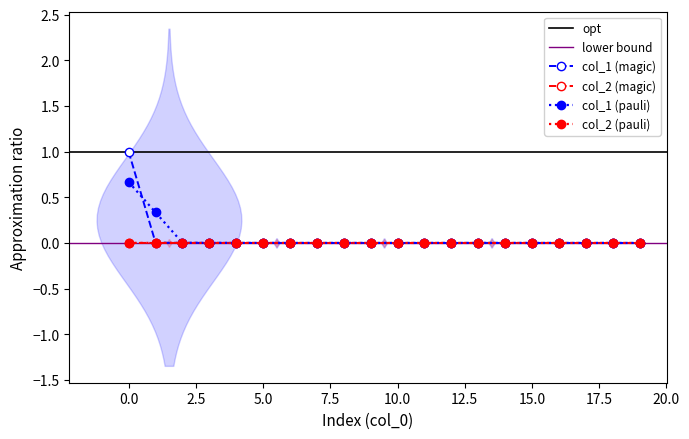

Which series changed the most between 9 and 17?

col_1